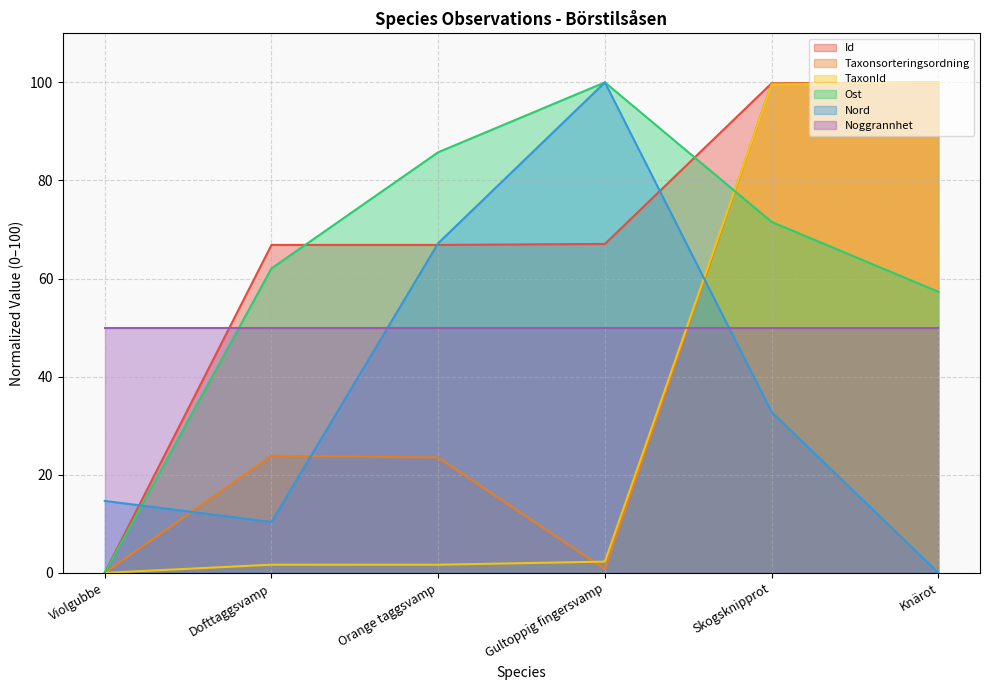

What is the label of the 1st point from the left?

Violgubbe